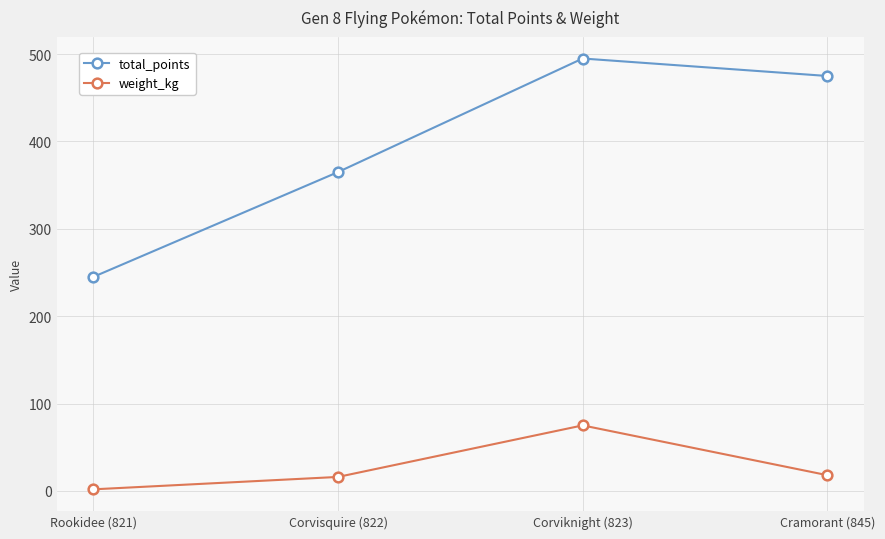

Is this an area chart (filled region under the line)?

No